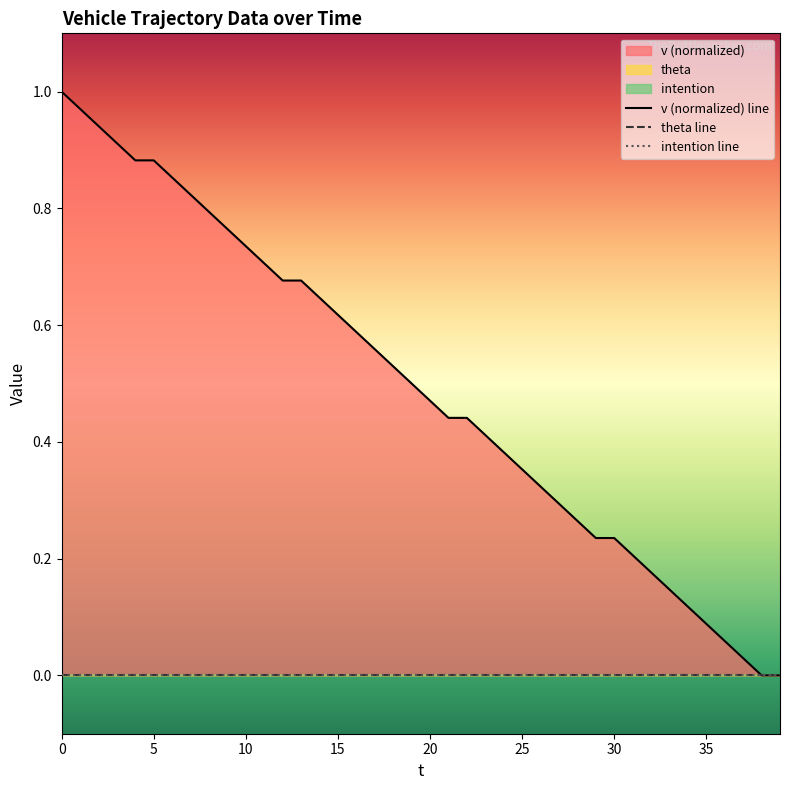

True or false: v (normalized) line and intention line intersect in this chart.

False